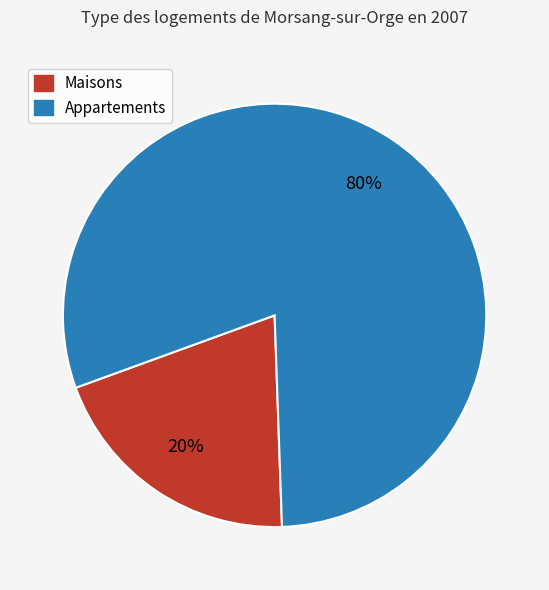

To the nearest percent, what is the average slice percentage?

50%